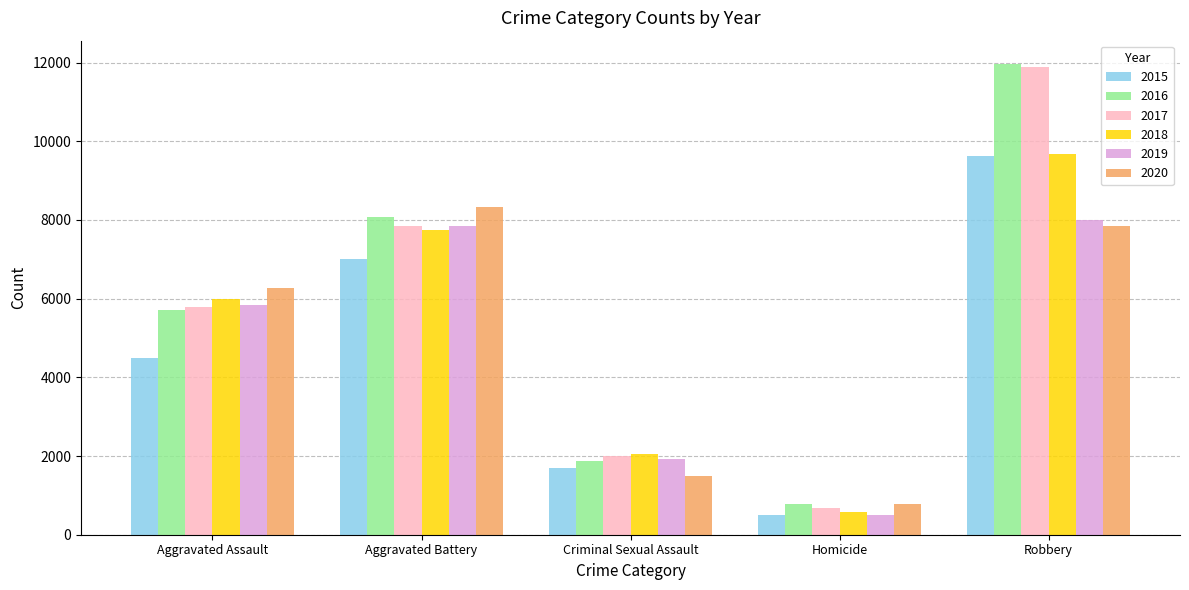

At which category is the sum across all series the highest?

Robbery